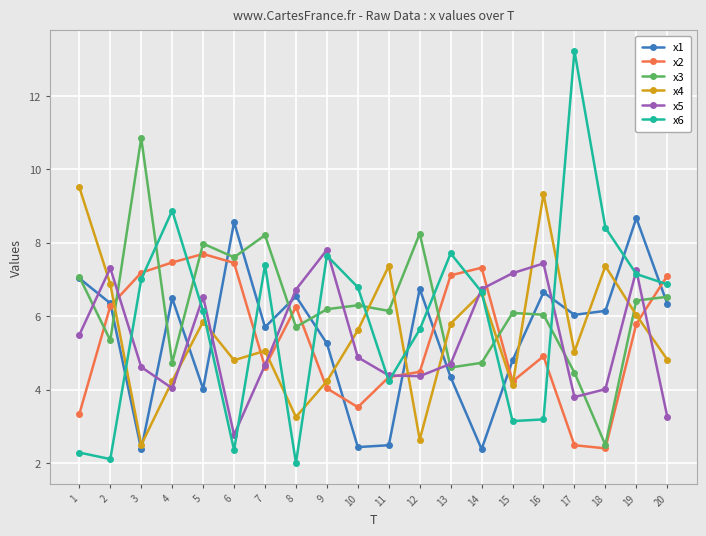

Which series changed the most between 3 and 15?

x3